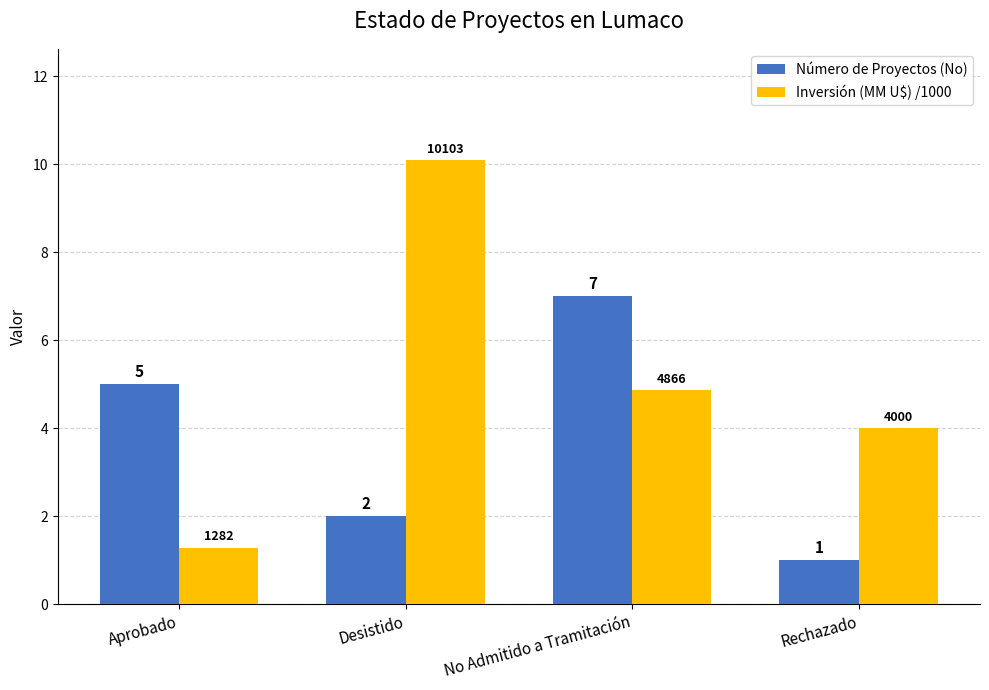

Which series has the largest range (max minus min)?

Inversión (MM U$) /1000